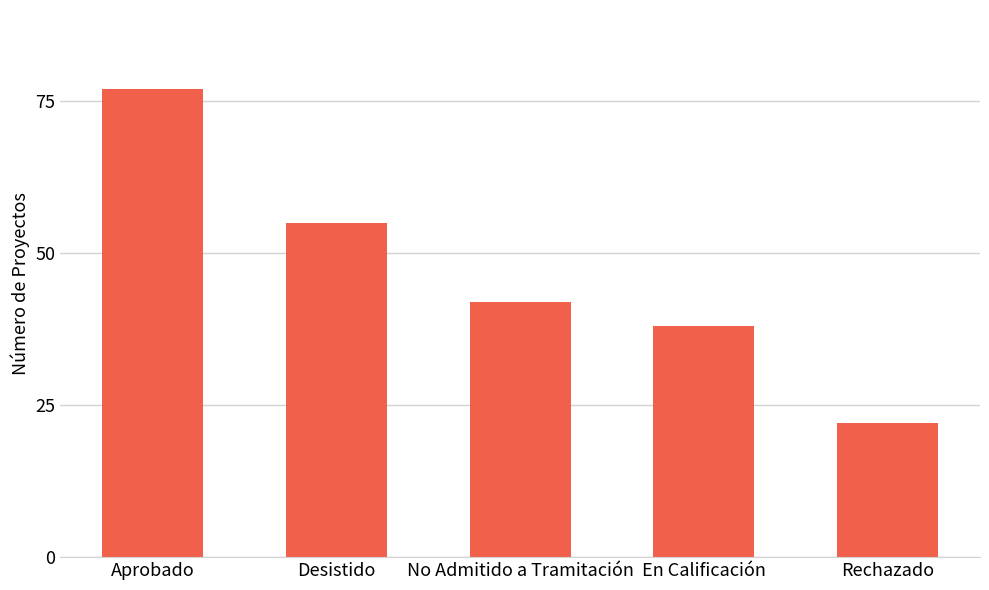

What is the maximum value shown in the chart?

77